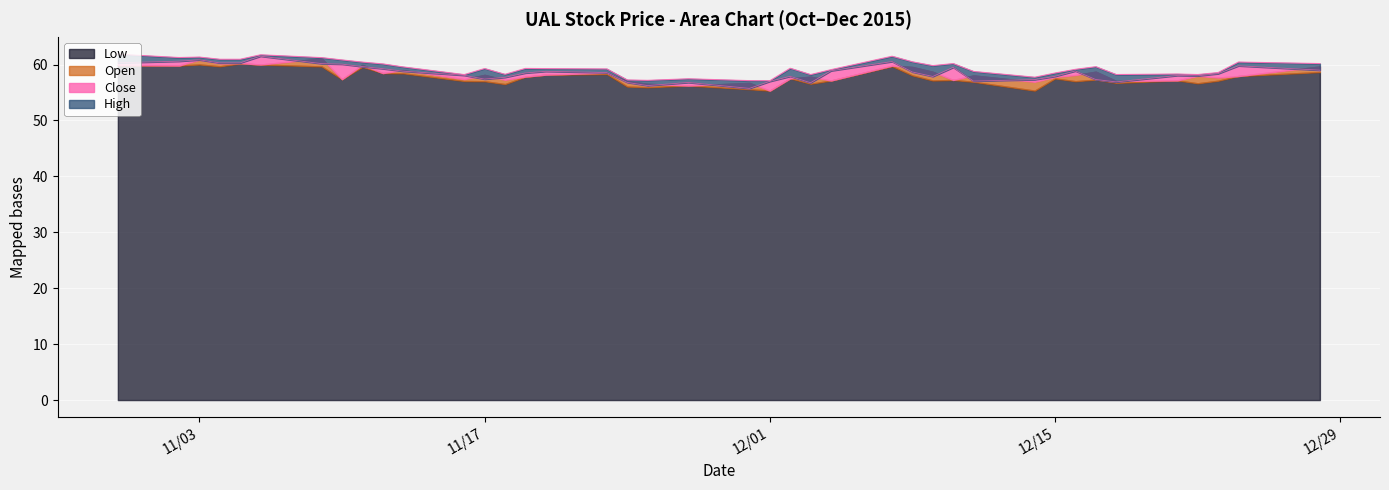

How many values in the Close series are below 58?

16